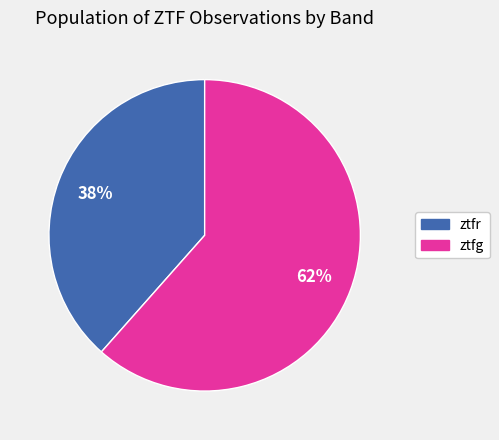

How many segments does this pie chart have?

2